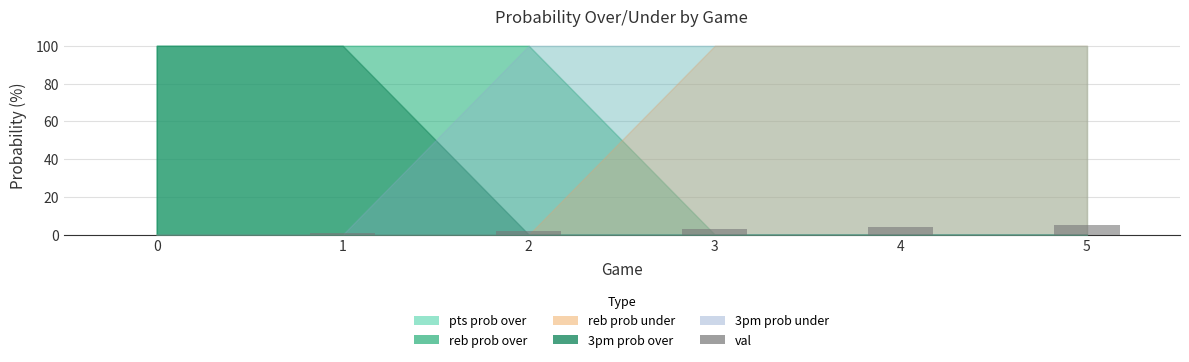

Count the number of data series in this chart.

1